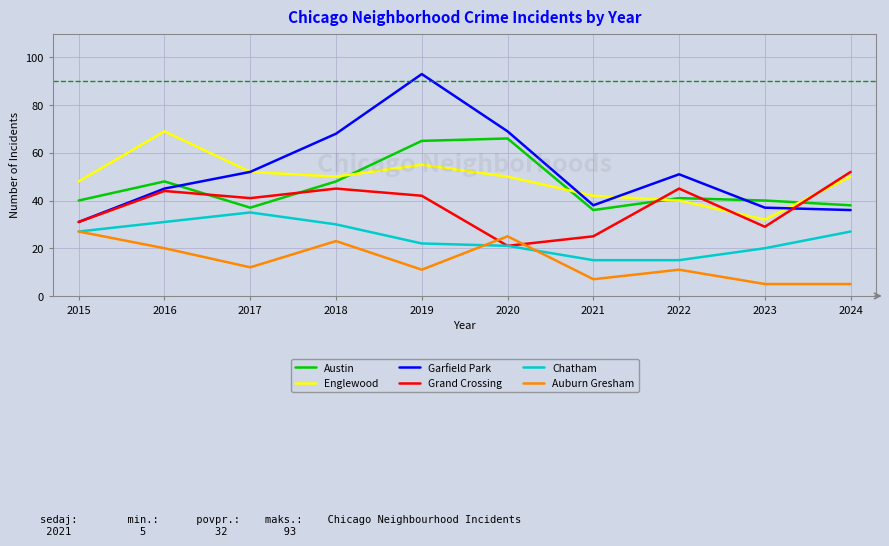

What is the difference between the maximum and minimum values in the Austin series?

30